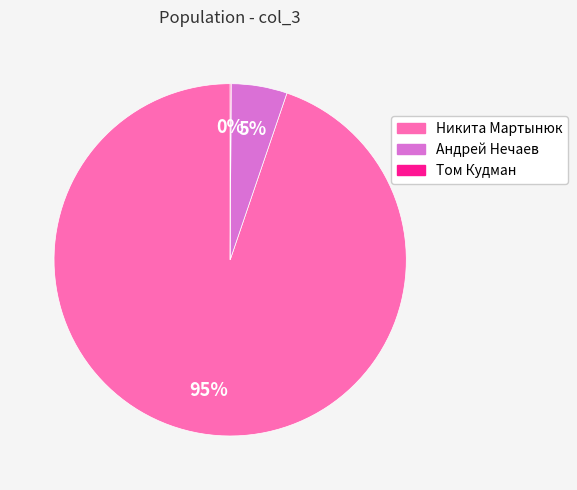

Which slice is the largest?

Никита Мартынюк